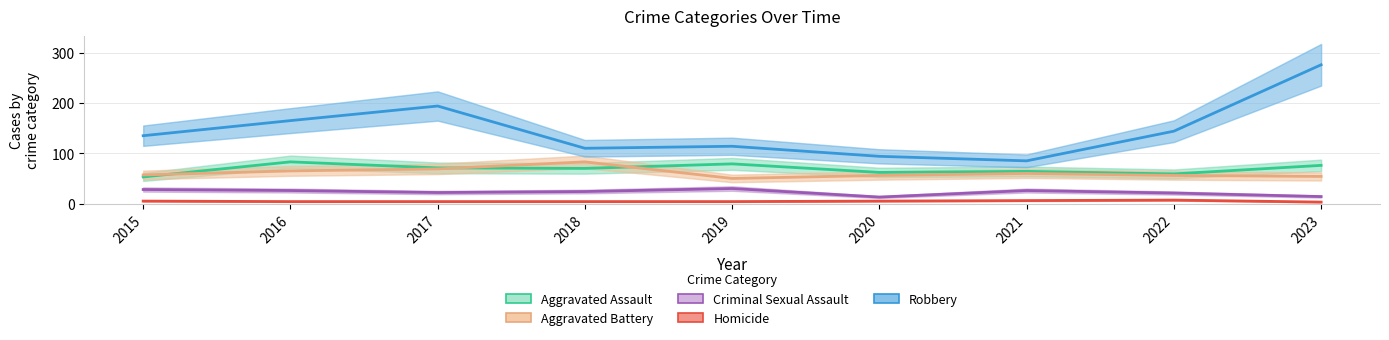

What is the minimum value for Homicide?

3